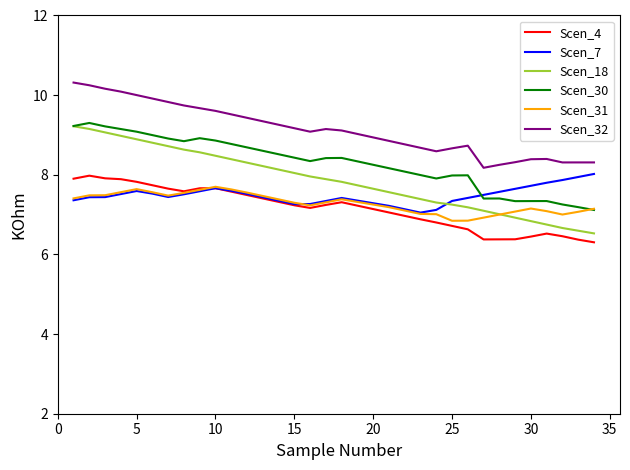

Which series has the largest total across all categories?

Scen_32